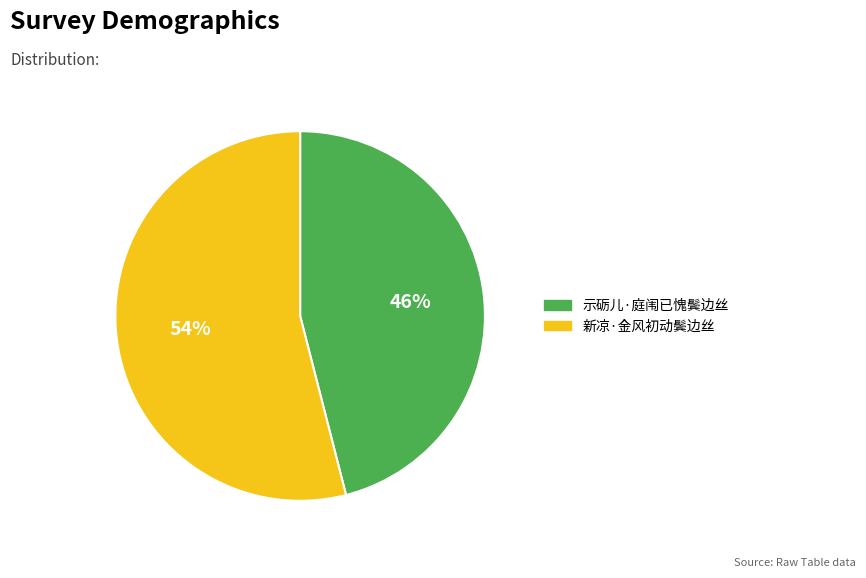

Is it true that 新凉·金风初动鬓边丝 is 54% of the pie?

True